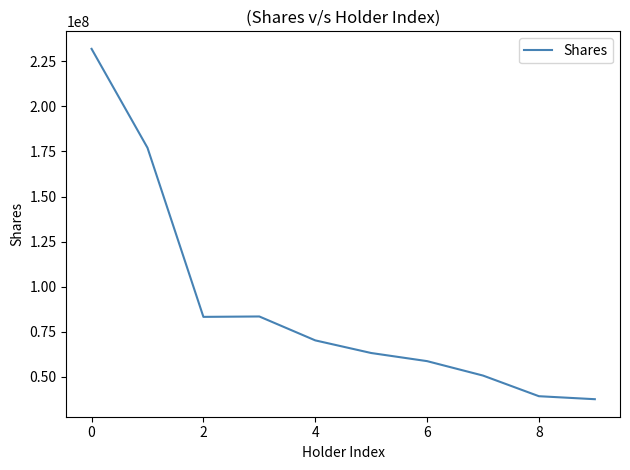

What is the difference between the maximum and minimum values?

194232494